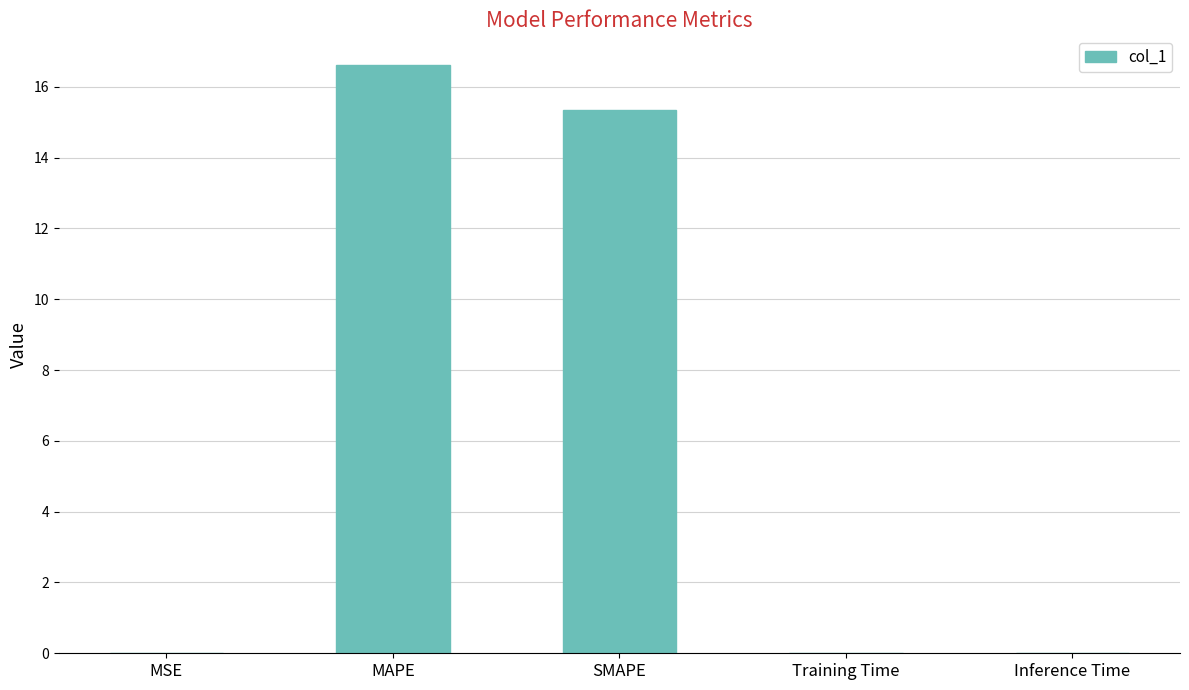

What is the sum of the values at SMAPE and MAPE?

32.0